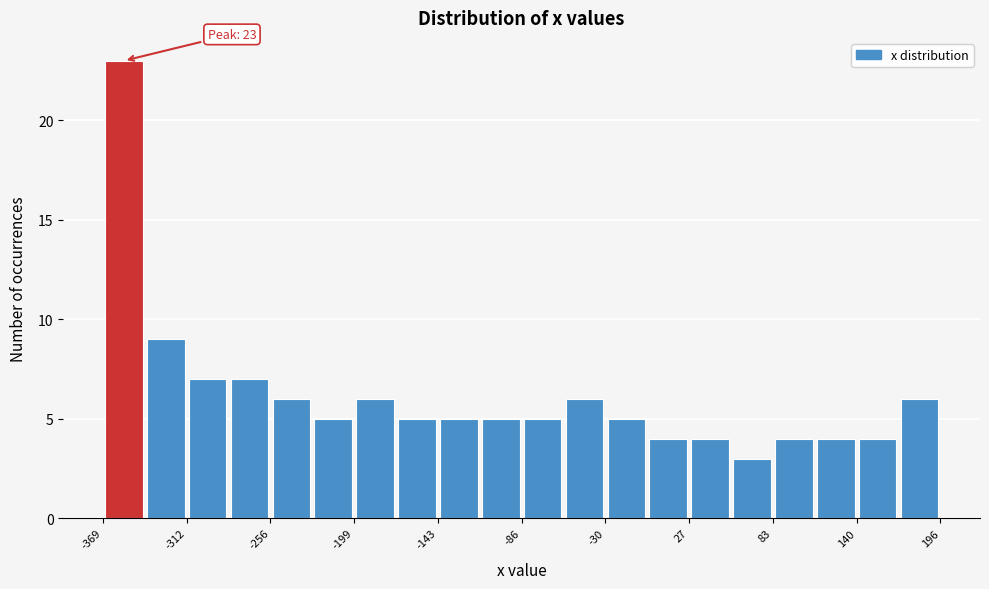

Read against the x-axis, roughly where is the centre of the tallest bar?

-350